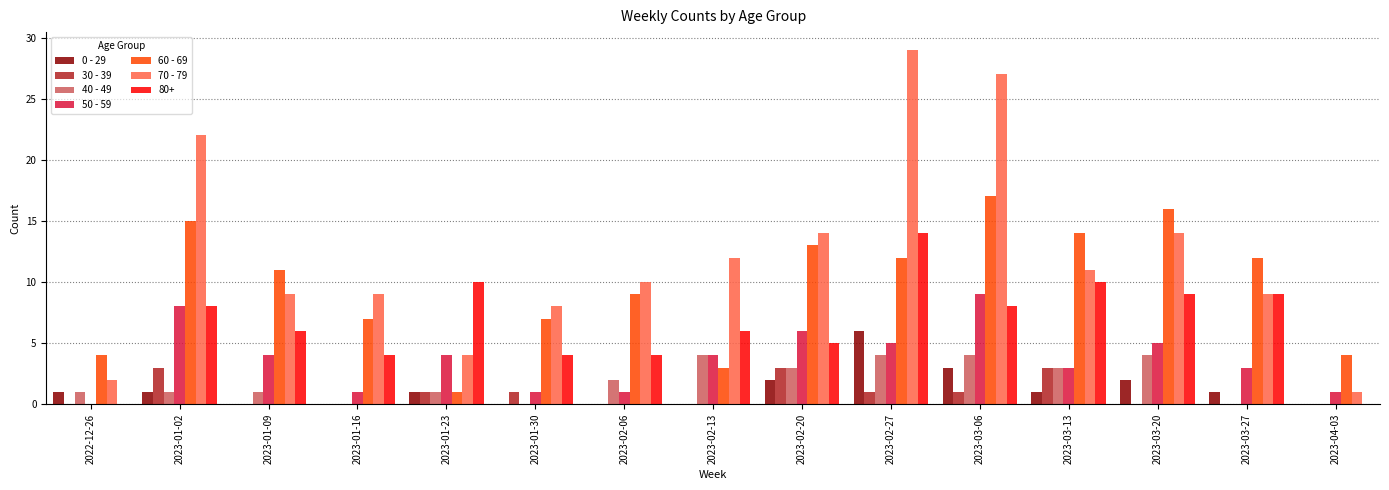

Which category has the highest value across all series?

2023-02-27